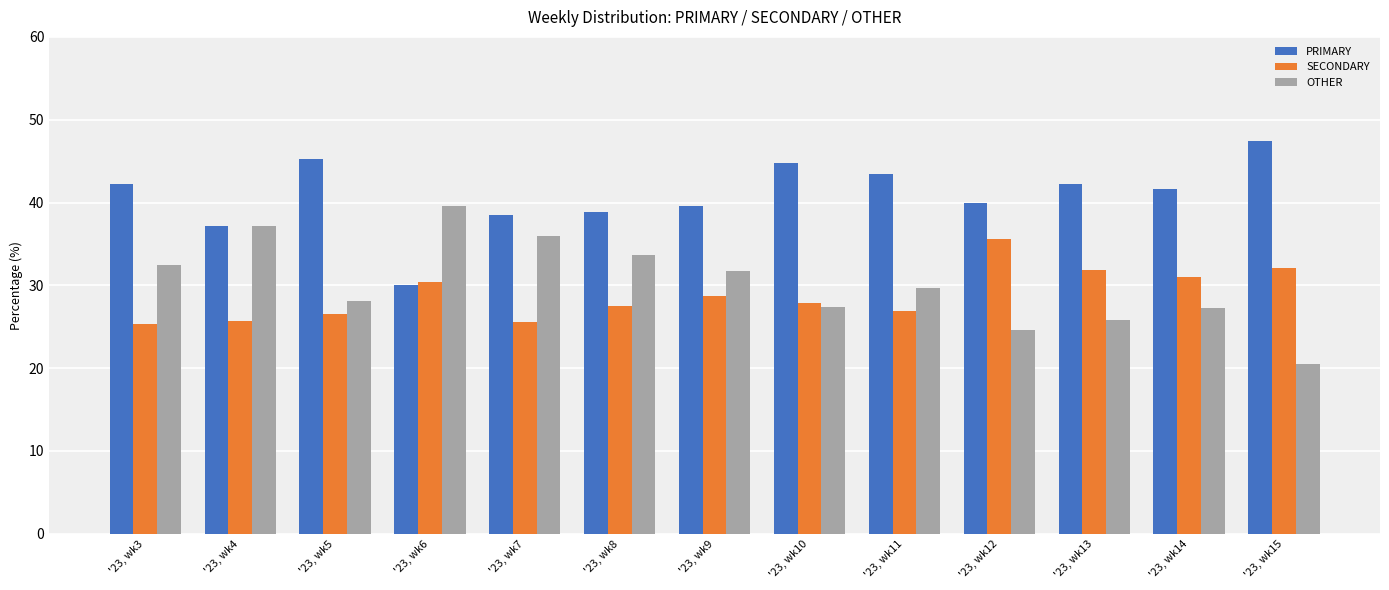

What is the difference between the second highest and second lowest values in the PRIMARY series?

8.2